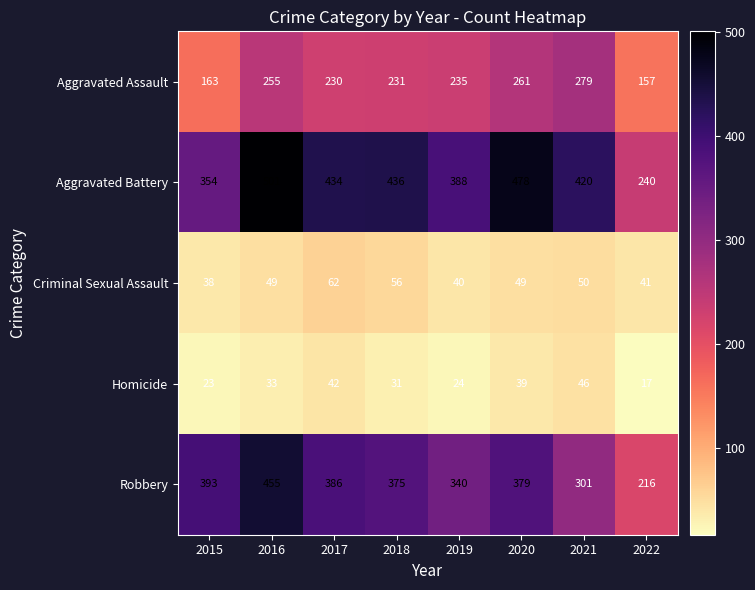

The value of Criminal Sexual Assault at 2022 is 41. True or false?

True